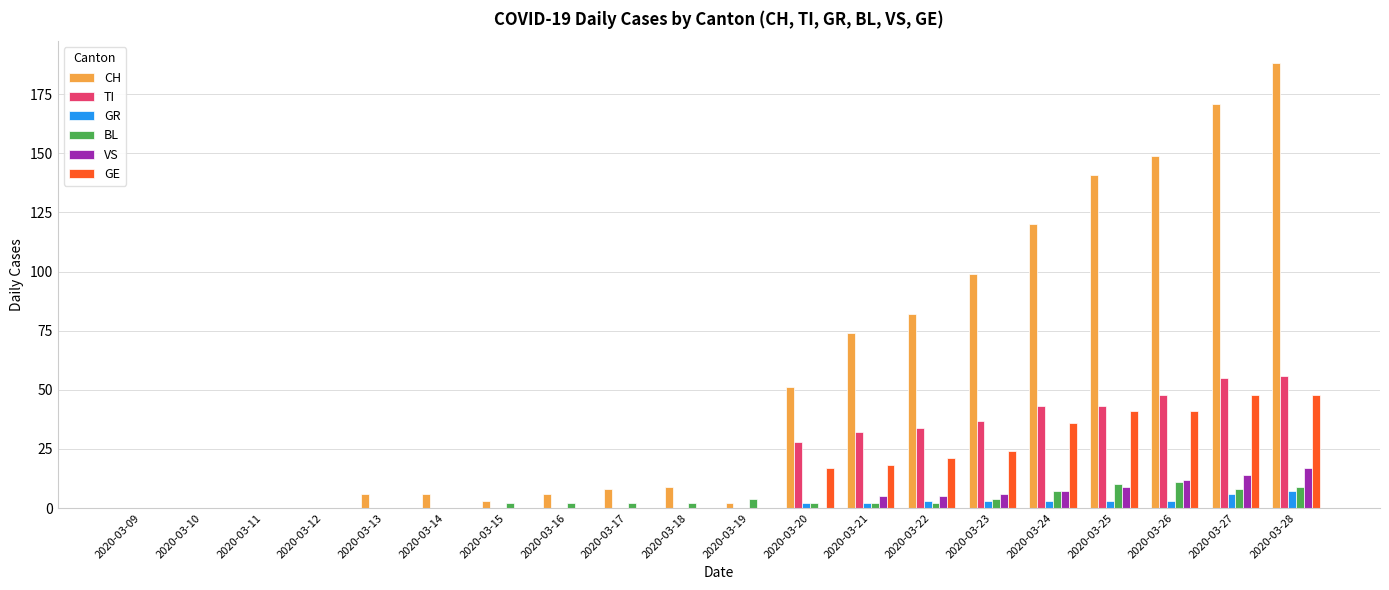

What is the sum of all BL values?

67